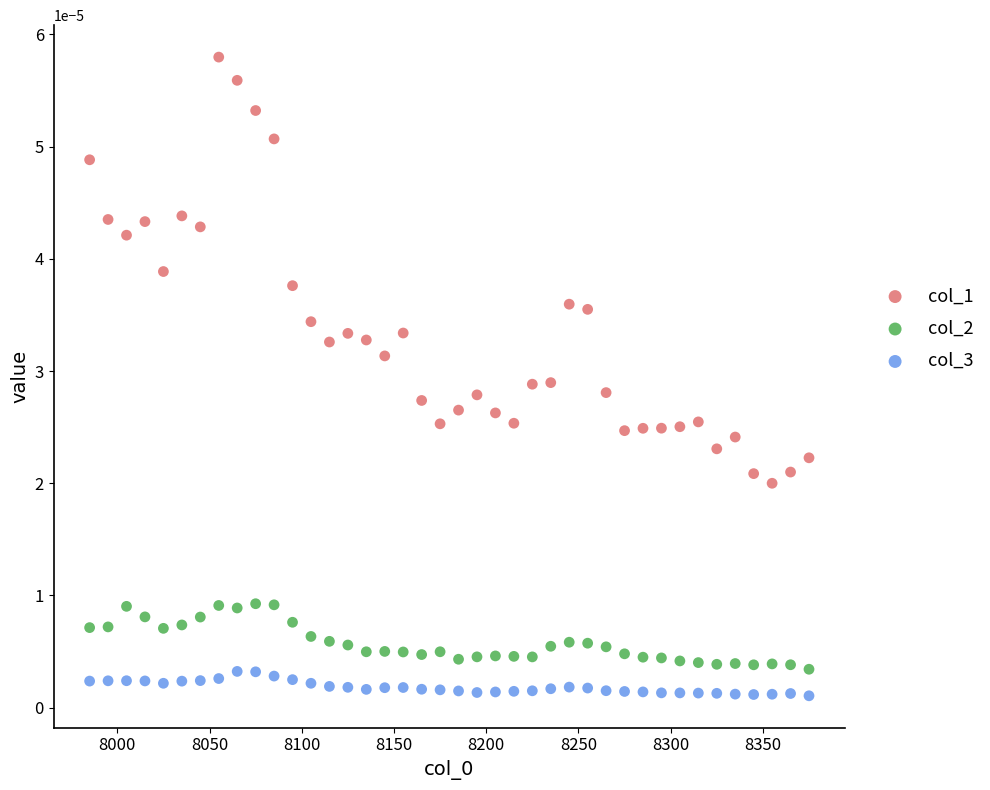

What are all the series names shown in the legend?

col_1, col_2, col_3